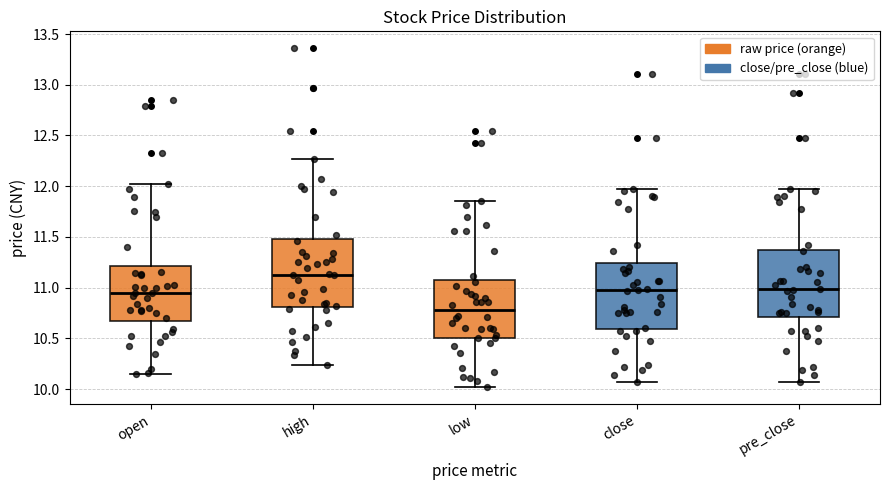

Where is the upper edge of the box for low on the y-axis? The values are not printed on the chart, so give them approximately, as read against the axis.

11.05